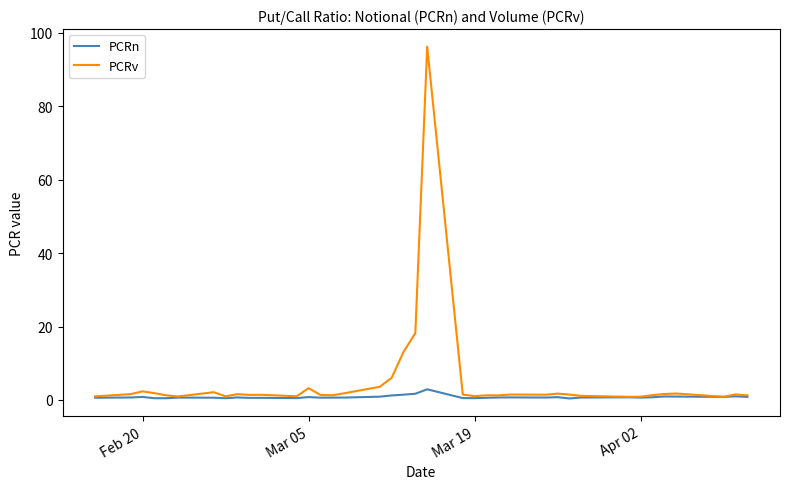

Rank the series by their maximum value, from highest to lowest.

PCRv, PCRn